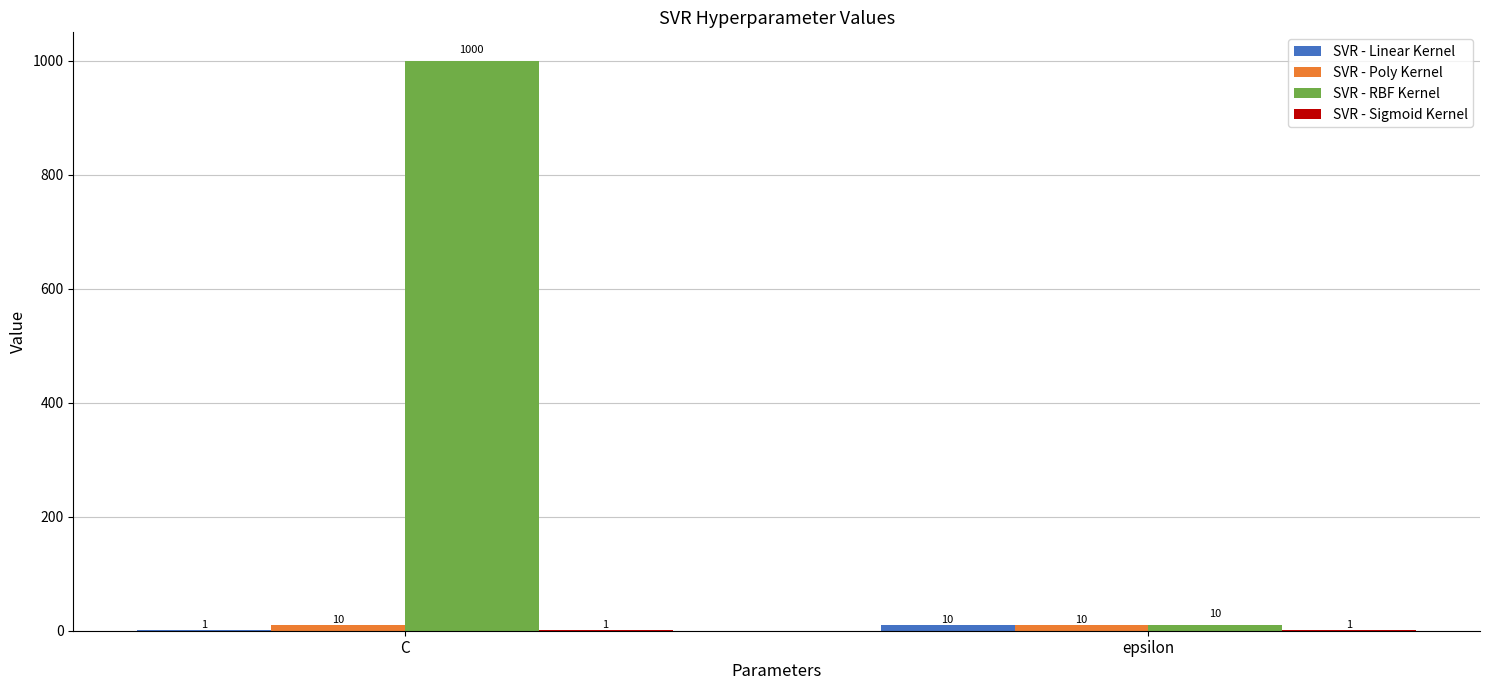

Between C and epsilon, which series saw the biggest shift?

SVR - RBF Kernel